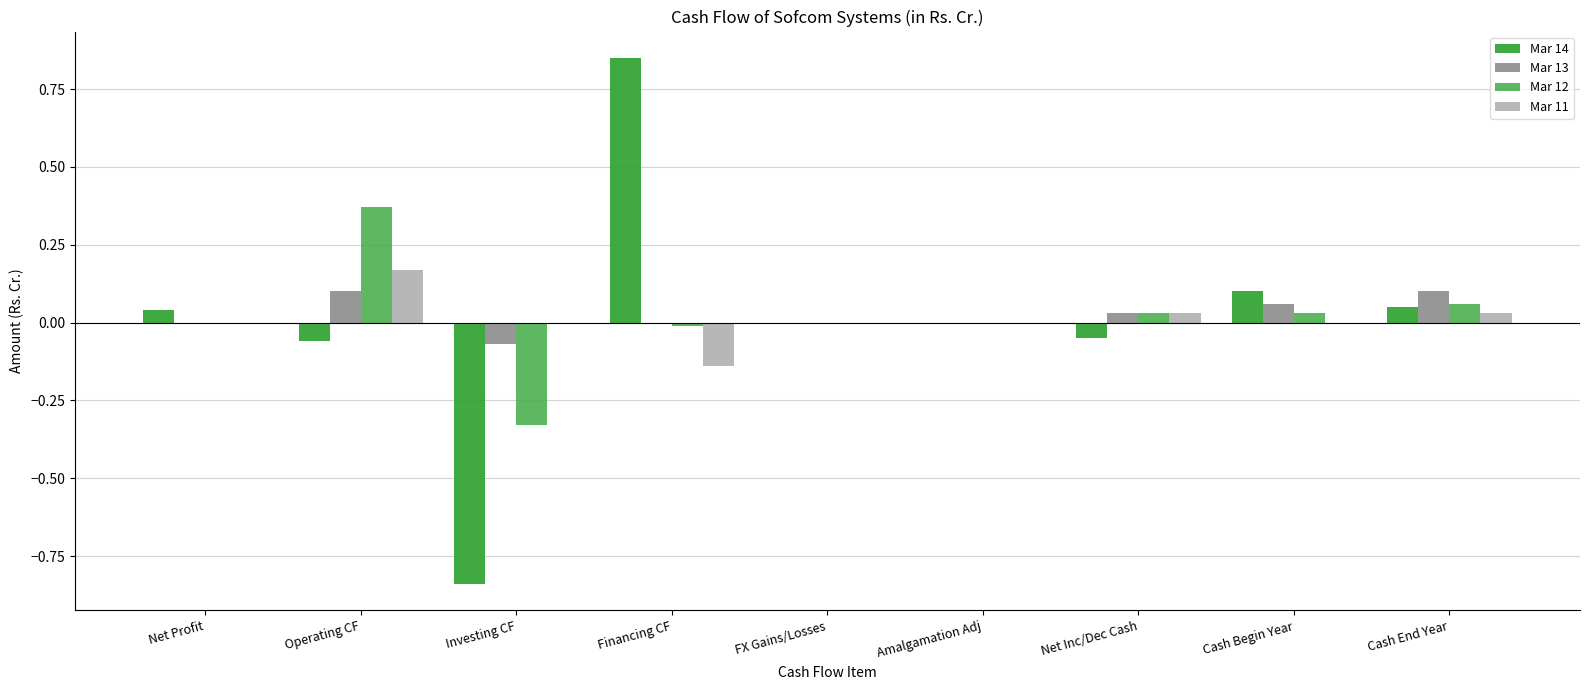

Is it true that Mar 12 equals 0.1 at Cash End Year?

True